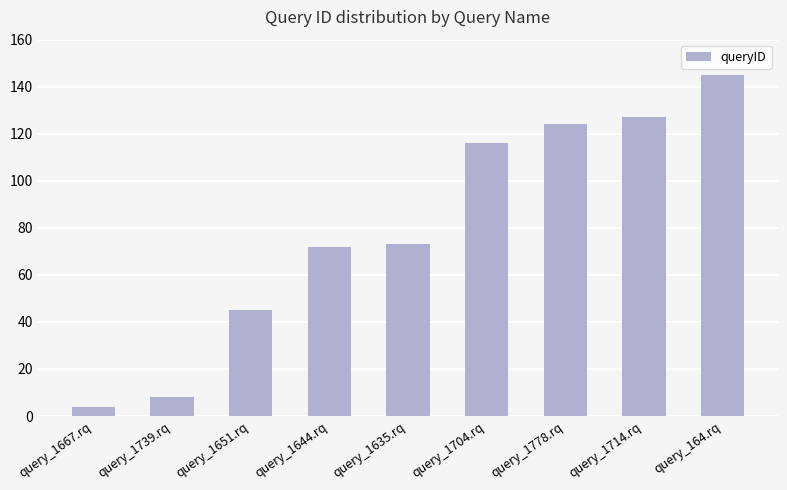

Which category has the highest value across all series?

query_164.rq